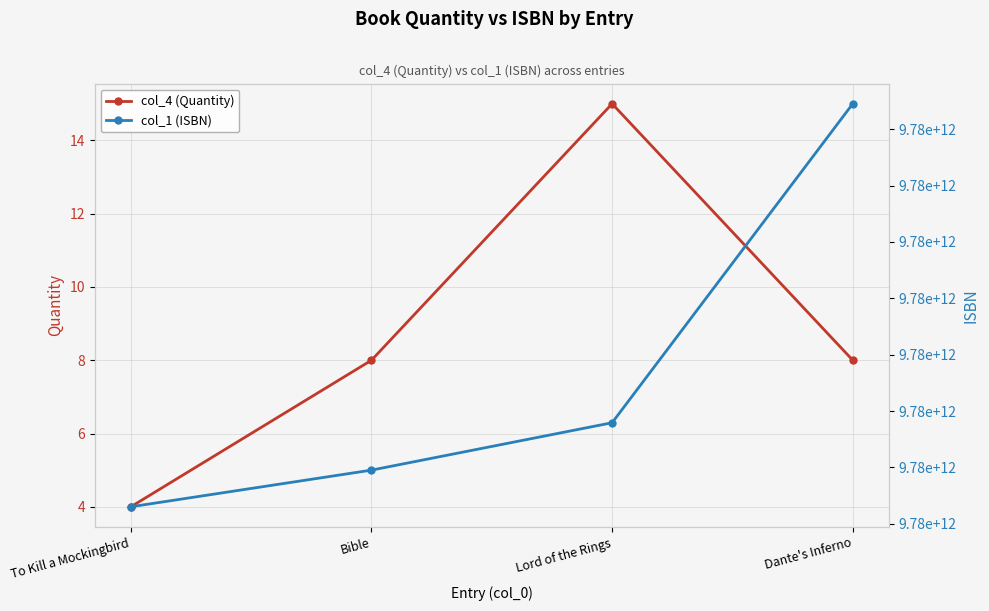

List the series in order of their overall mean, highest first.

col_1 (ISBN), col_4 (Quantity)